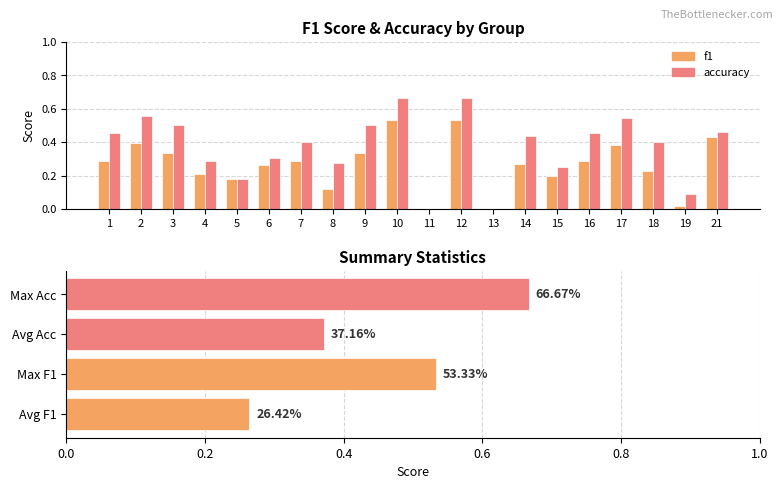

What is the value of the accuracy bar at the 12th from the left?

0.7